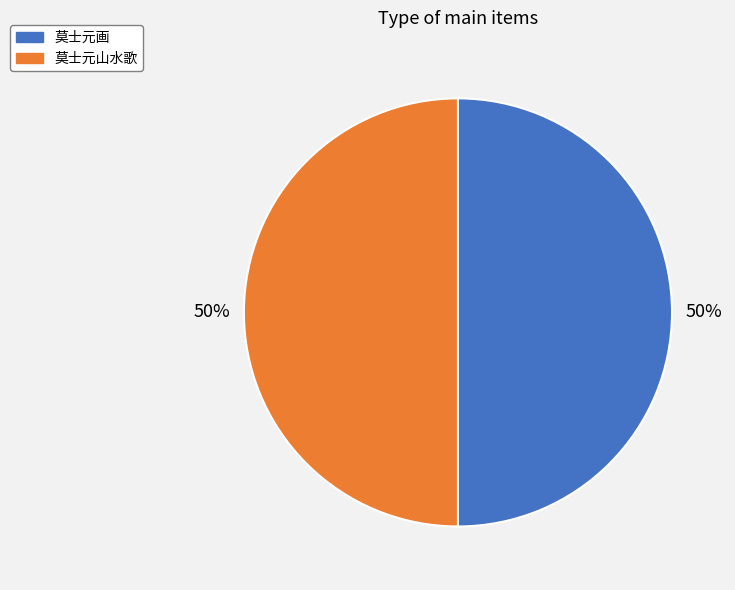

To the nearest percent, what portion does 莫士元山水歌 represent?

50%